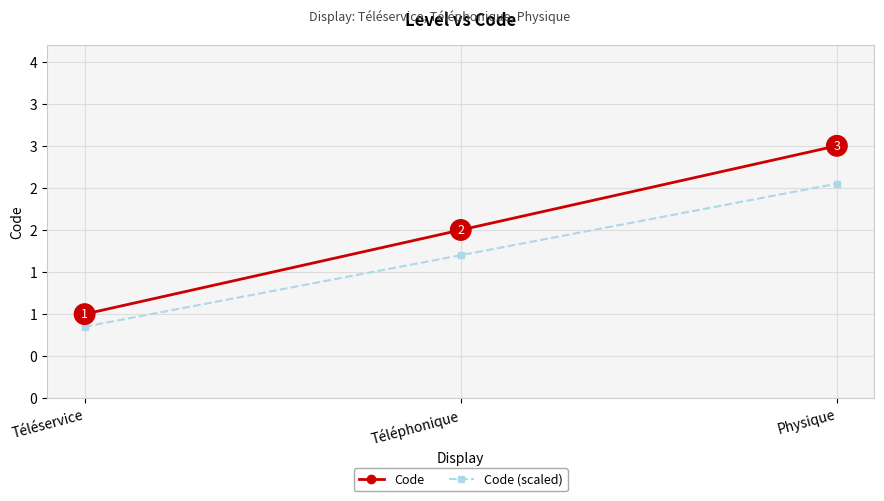

What are all the series names shown in the legend?

Code, Code (scaled)